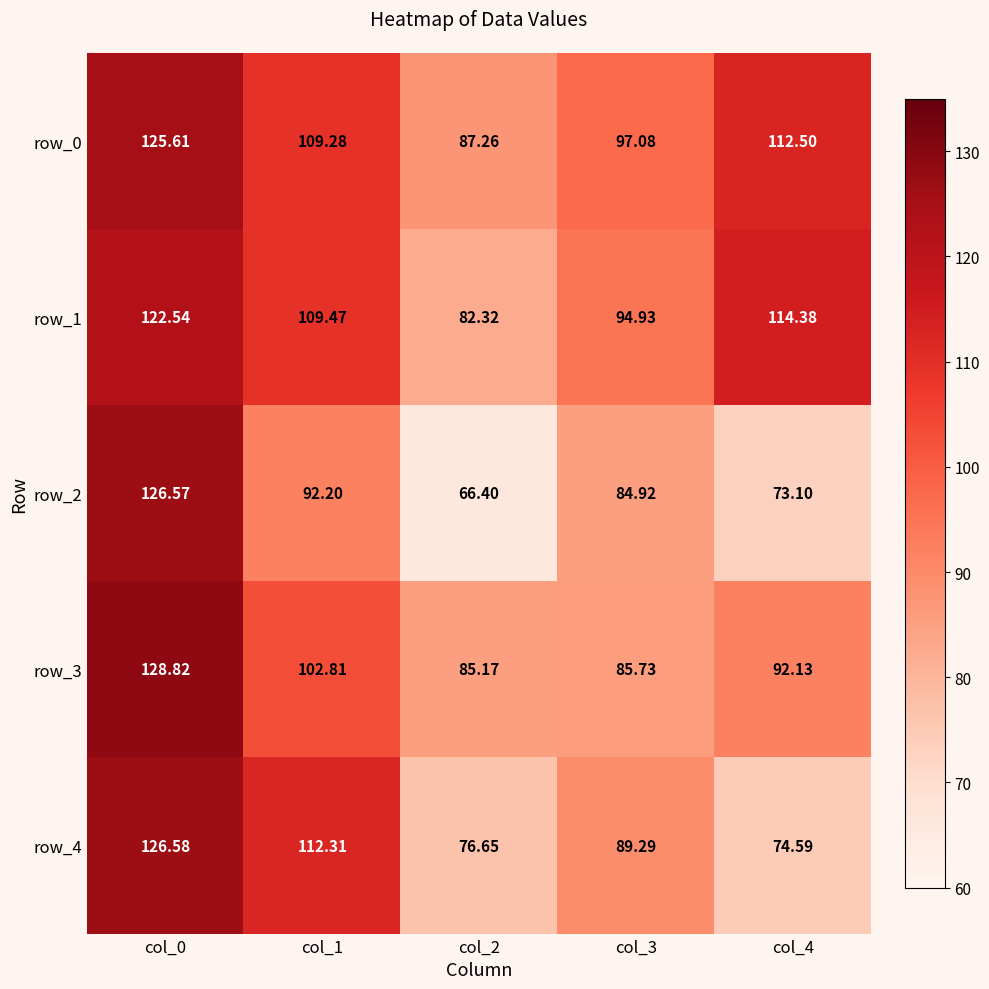

At which label does row_0 first exceed 109?

col_0